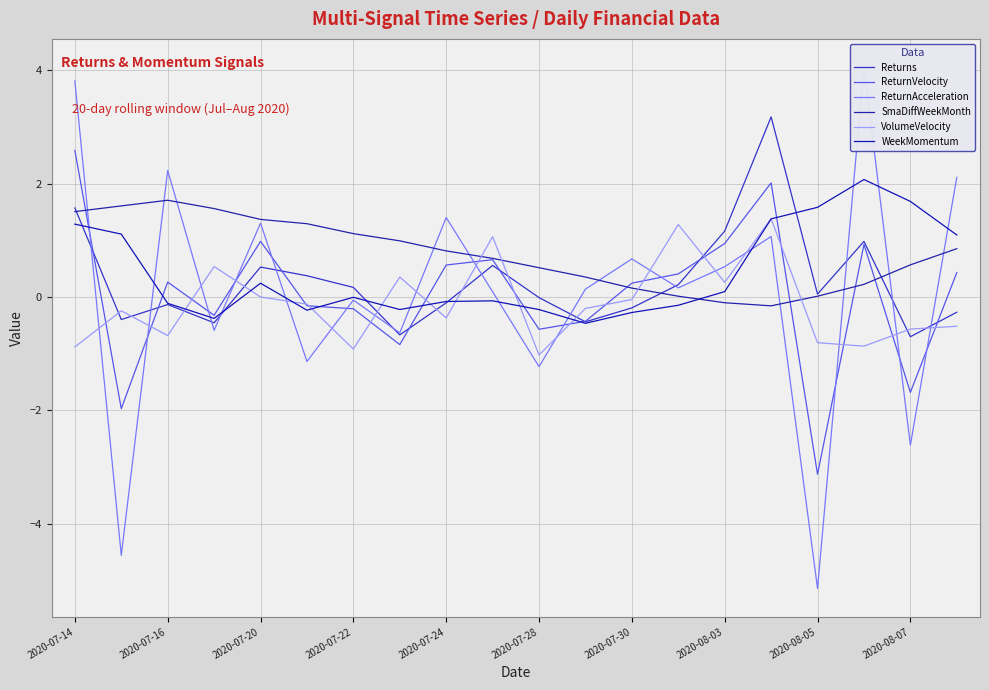

At 13, list the series in order from largest to smallest.

VolumeVelocity, ReturnVelocity, Returns, ReturnAcceleration, SmaDiffWeekMonth, WeekMomentum